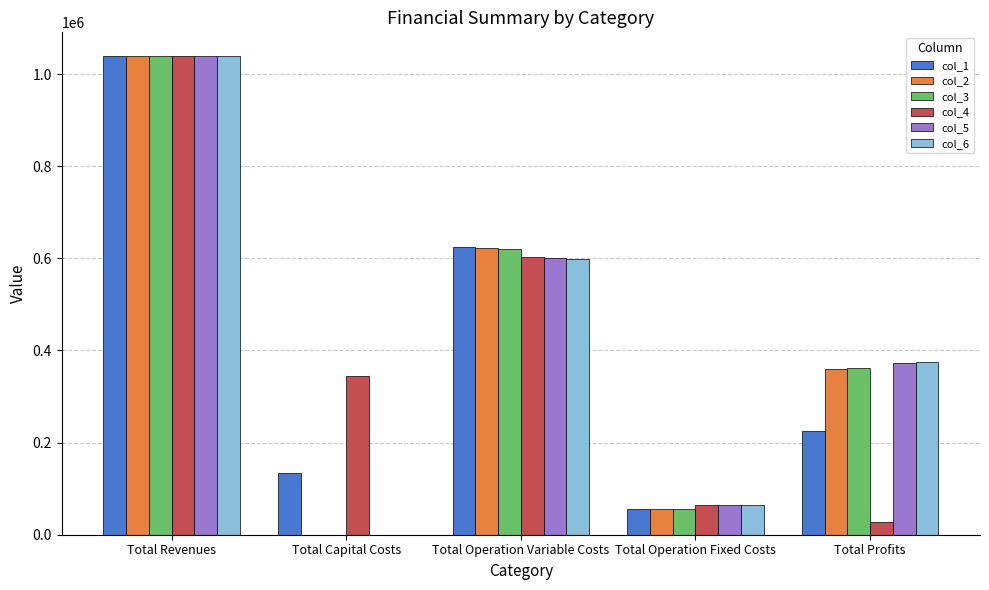

Between Total Revenues and Total Profits, which series saw the biggest shift?

col_4